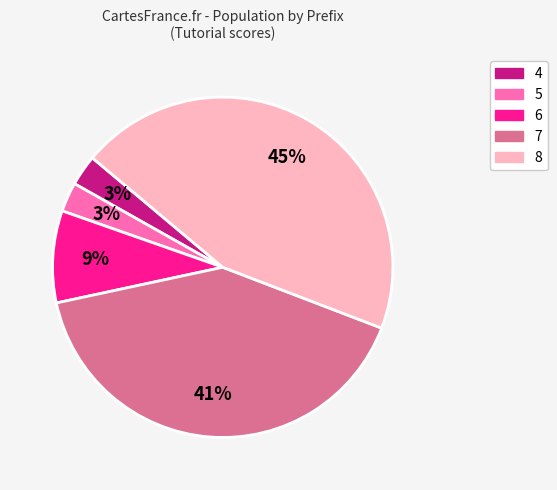

Is there a majority slice in this chart?

No